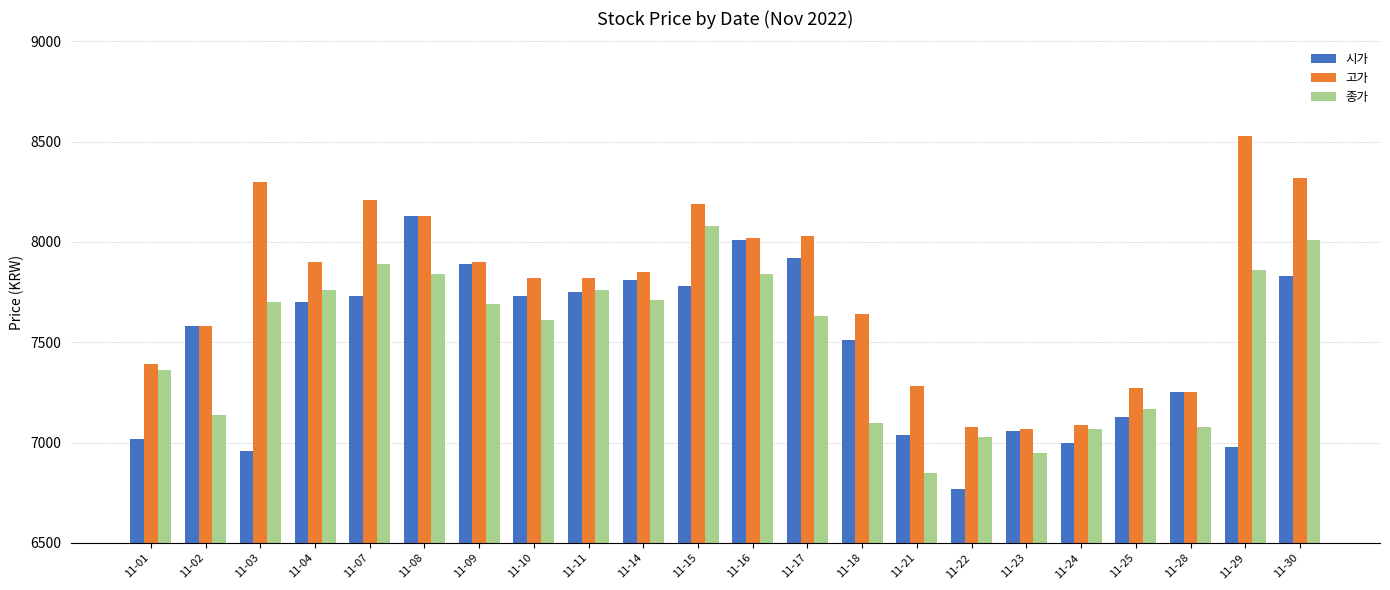

Reading left to right, transcribe all the data shown in this chart.

시가: 11-01=7020	11-02=7580	11-03=6960	11-04=7700	11-07=7730	11-08=8130	11-09=7890	11-10=7730	11-11=7750	11-14=7810	11-15=7780	11-16=8010	11-17=7920	11-18=7510	11-21=7040	11-22=6770	11-23=7060	11-24=7000	11-25=7130	11-28=7250	11-29=6980	11-30=7830
고가: 11-01=7390	11-02=7580	11-03=8300	11-04=7900	11-07=8210	11-08=8130	11-09=7900	11-10=7820	11-11=7820	11-14=7850	11-15=8190	11-16=8020	11-17=8030	11-18=7640	11-21=7280	11-22=7080	11-23=7070	11-24=7090	11-25=7270	11-28=7250	11-29=8530	11-30=8320
종가: 11-01=7360	11-02=7140	11-03=7700	11-04=7760	11-07=7890	11-08=7840	11-09=7690	11-10=7610	11-11=7760	11-14=7710	11-15=8080	11-16=7840	11-17=7630	11-18=7100	11-21=6850	11-22=7030	11-23=6950	11-24=7070	11-25=7170	11-28=7080	11-29=7860	11-30=8010